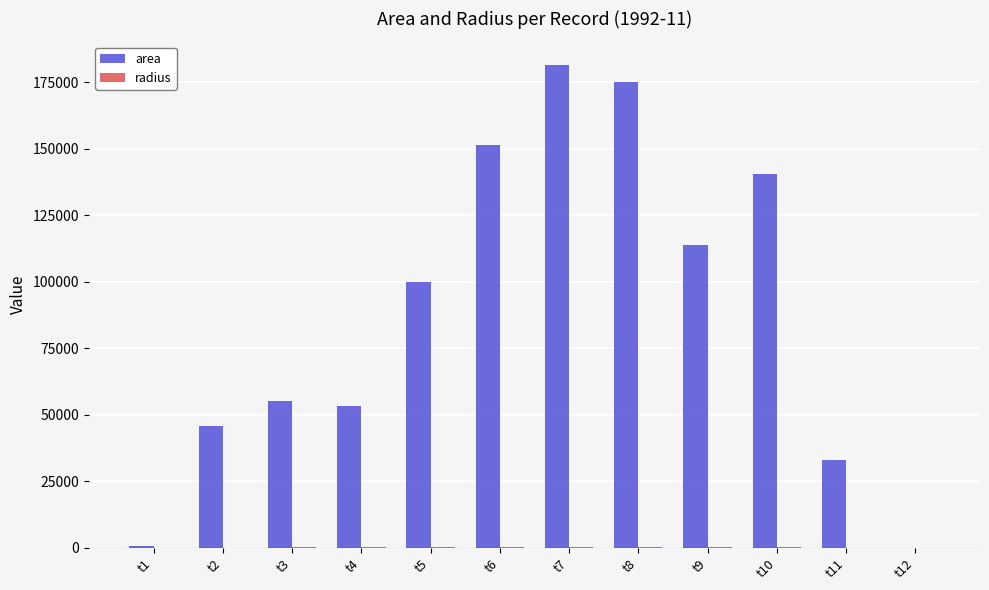

The value of area at t9 is 113750.0. True or false?

True